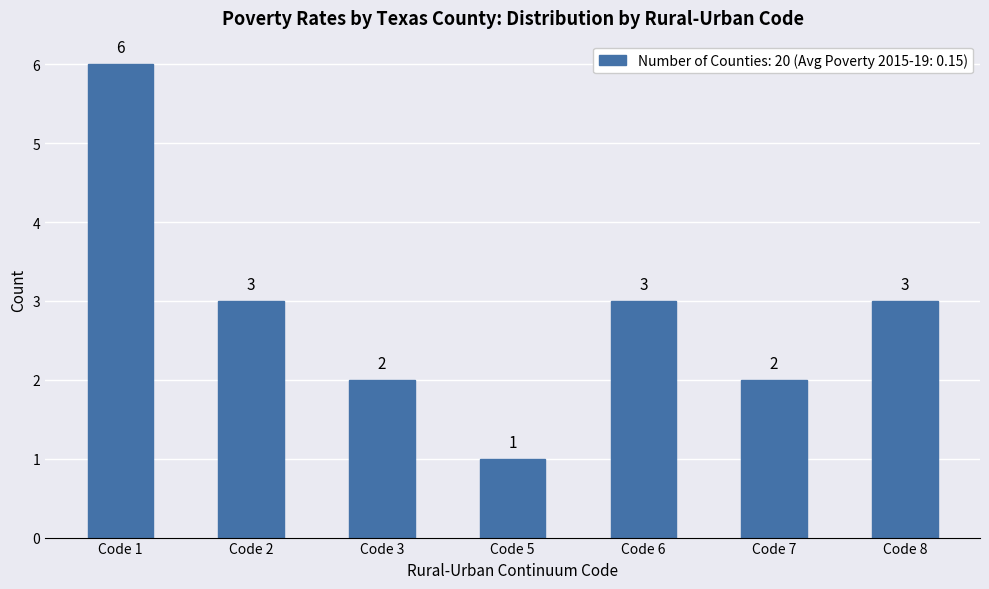

Are the bars horizontal?

No